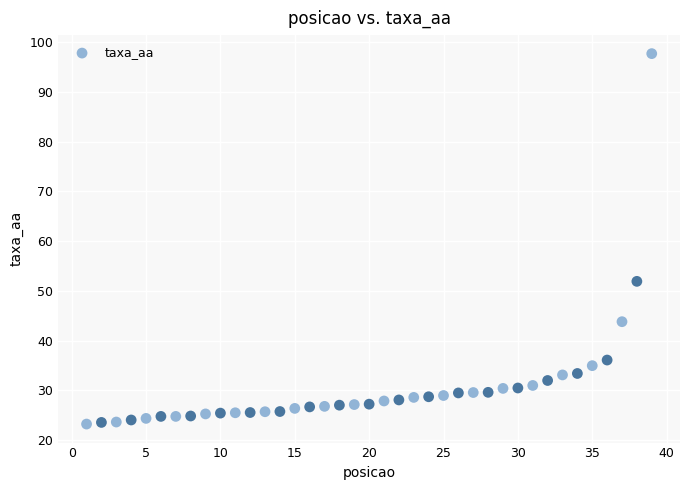

What is the range of X values (max minus min)?

38.0